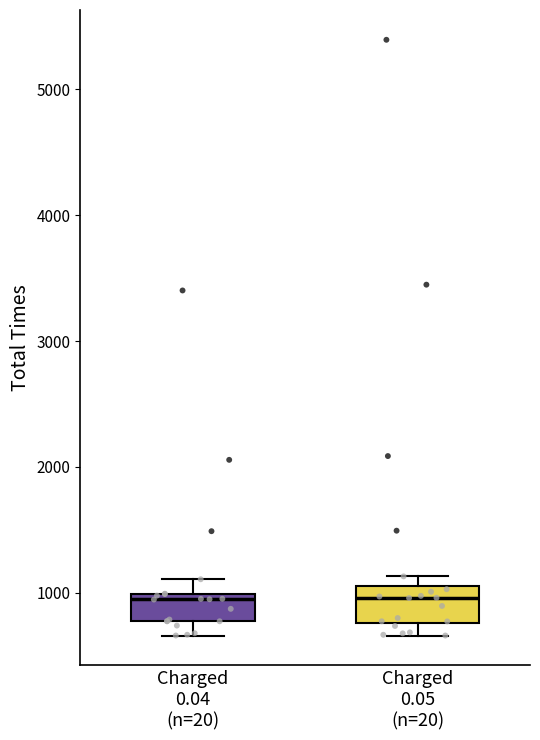

Where is the upper edge of the box for Charged 0.05 (n=20) on the y-axis? The values are not printed on the chart, so give them approximately, as read against the axis.

1100